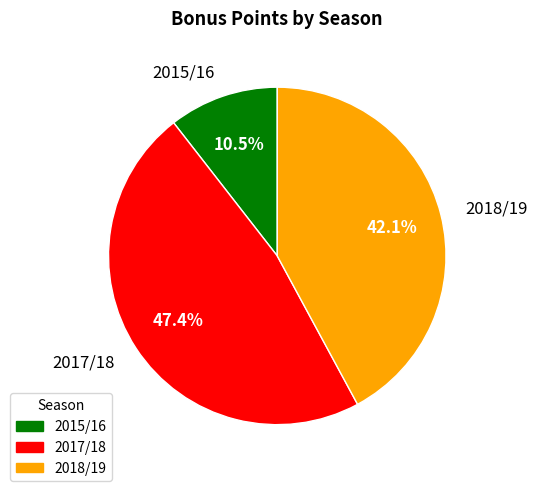

To the nearest percent, what portion does 2018/19 represent?

42%